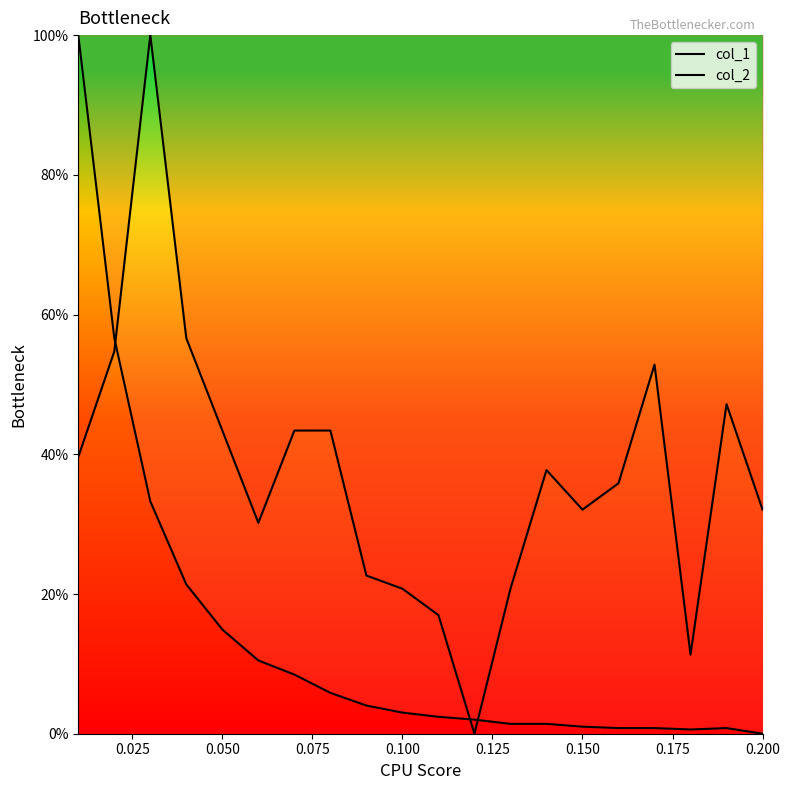

Between 0.025 and 9, which series saw the biggest shift?

col_2